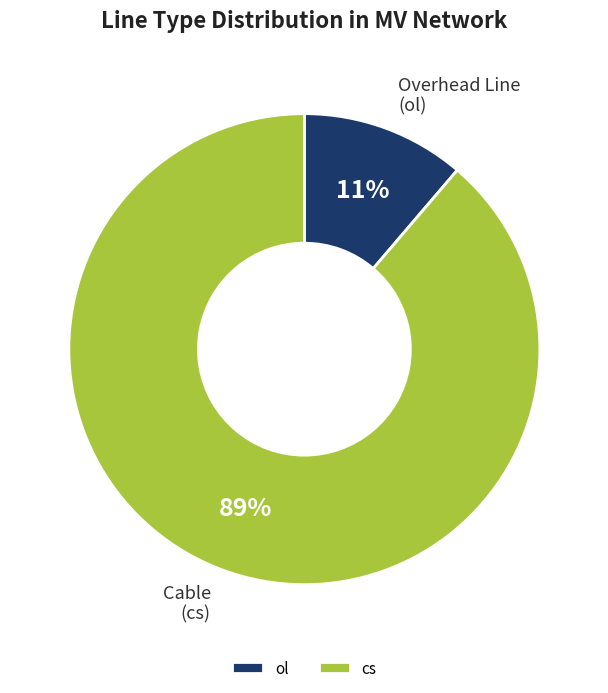

Rank the categories by value from lowest to highest.

ol, cs